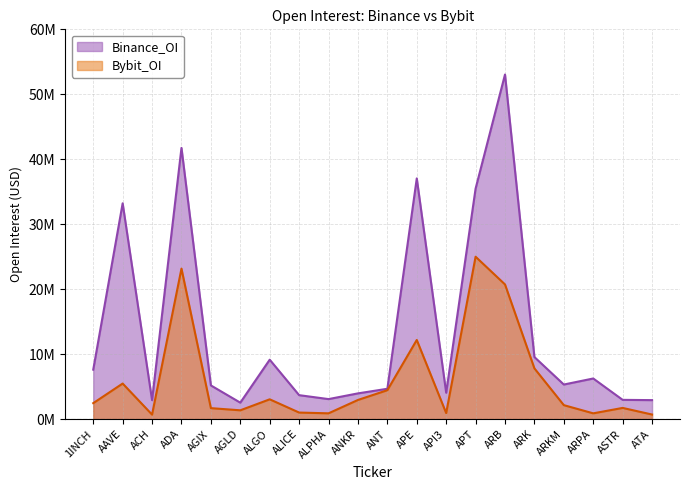

List the series in order of their peak value, lowest first.

Bybit_OI, Binance_OI